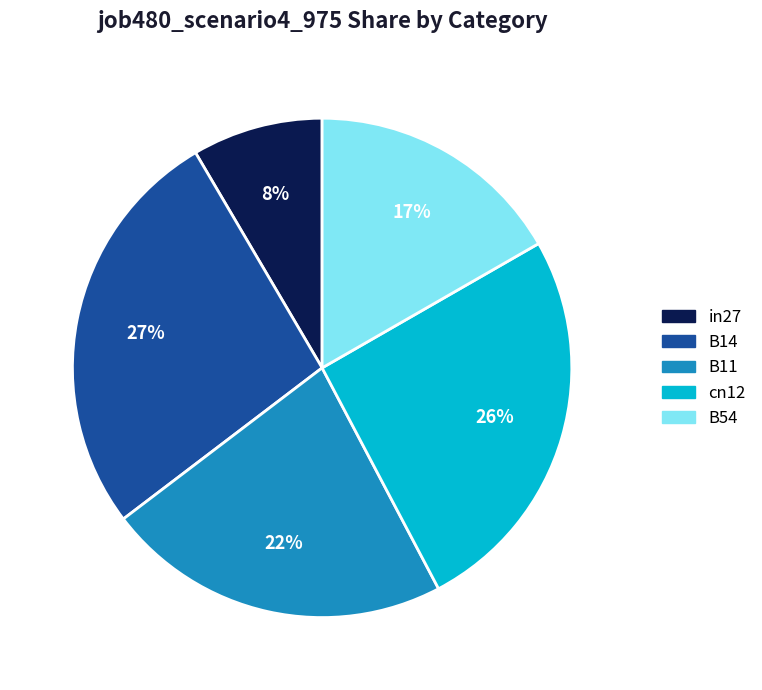

Is in27 the majority of the pie?

No